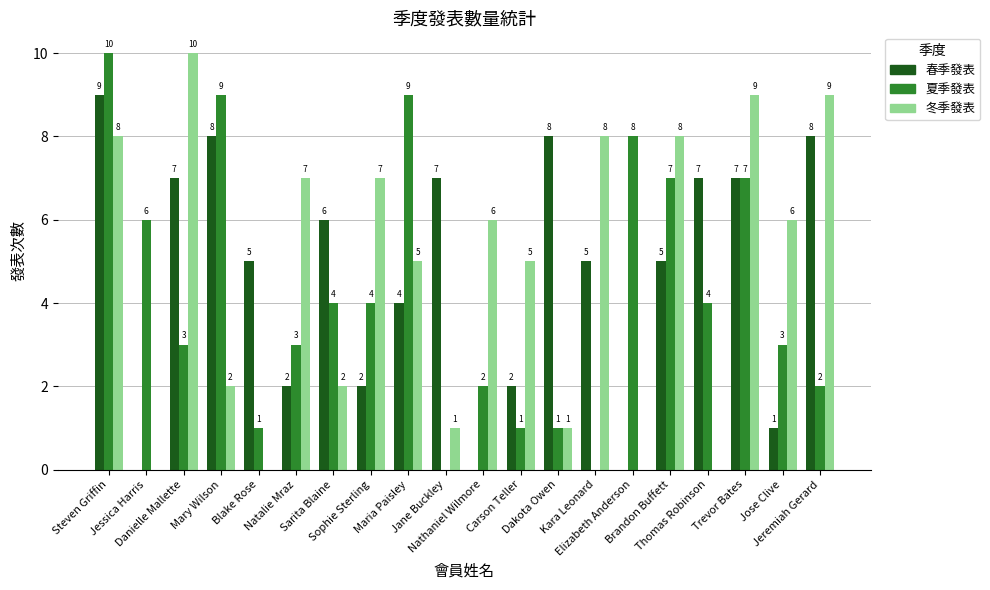

How many groups of bars are there?

20